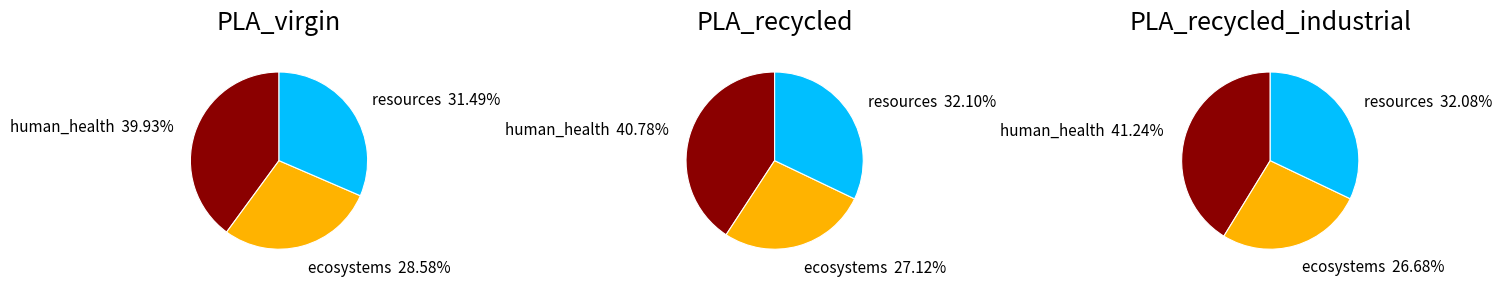

How many slices are in this pie chart?

3